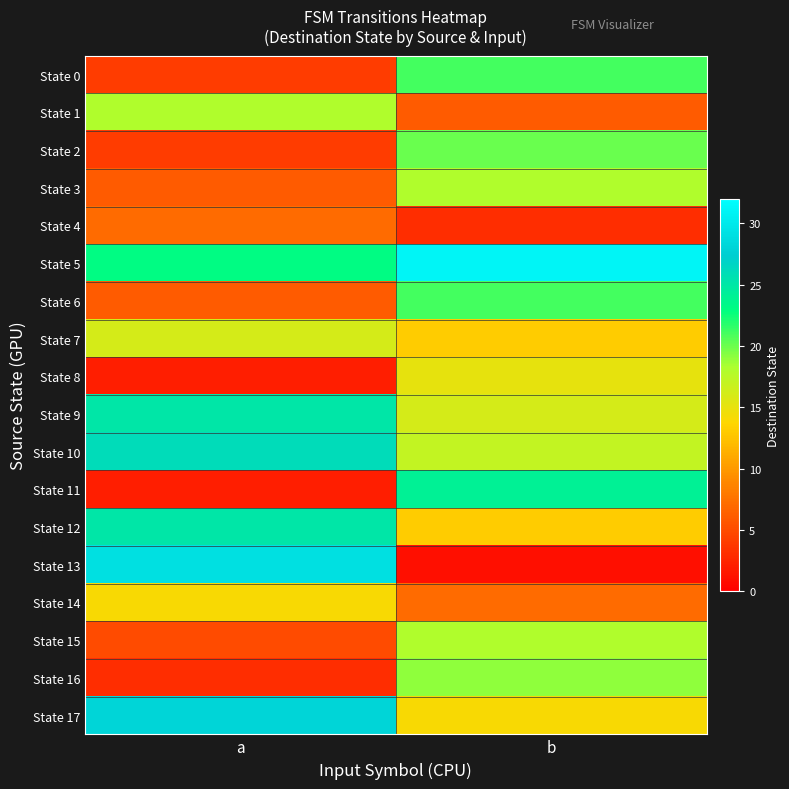

Rank the series by their maximum value, from highest to lowest.

State 5, State 13, State 17, State 10, State 9, State 12, State 11, State 0, State 6, State 2, State 16, State 1, State 3, State 15, State 7, State 8, State 14, State 4